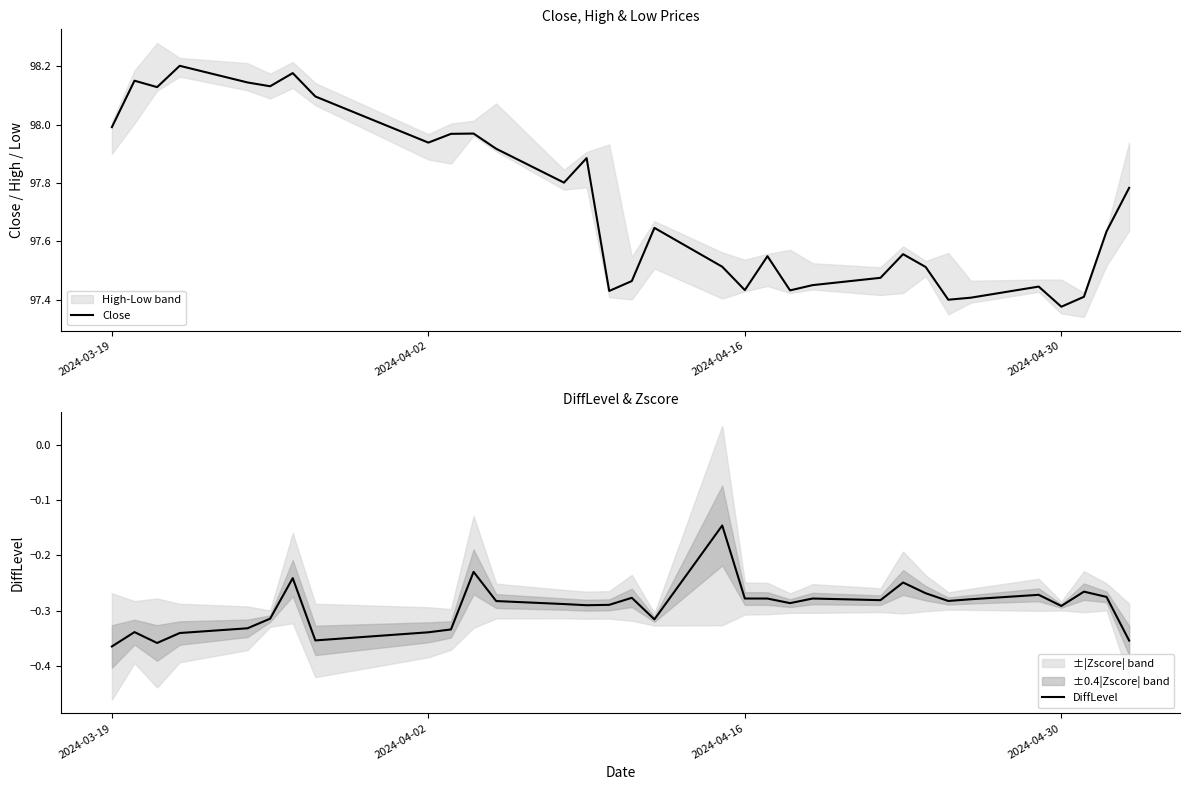

Which category has the lowest value in the DiffLevel series?

2024-03-19